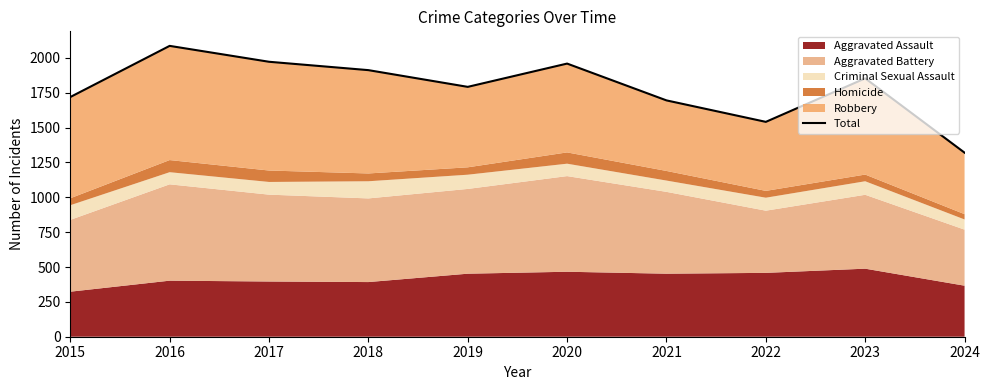

True or false: the data shows 1320 at 2024.

True